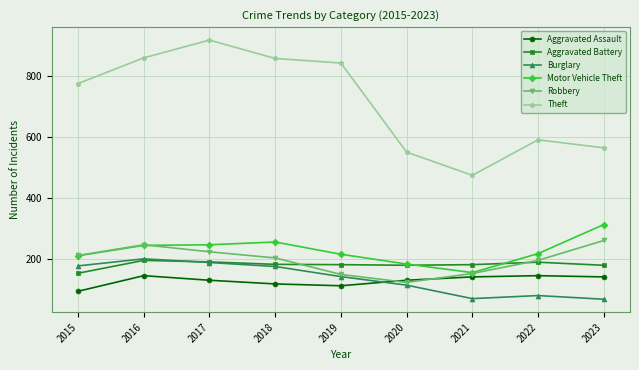

Where does the Aggravated Assault series first go above 131?

2016